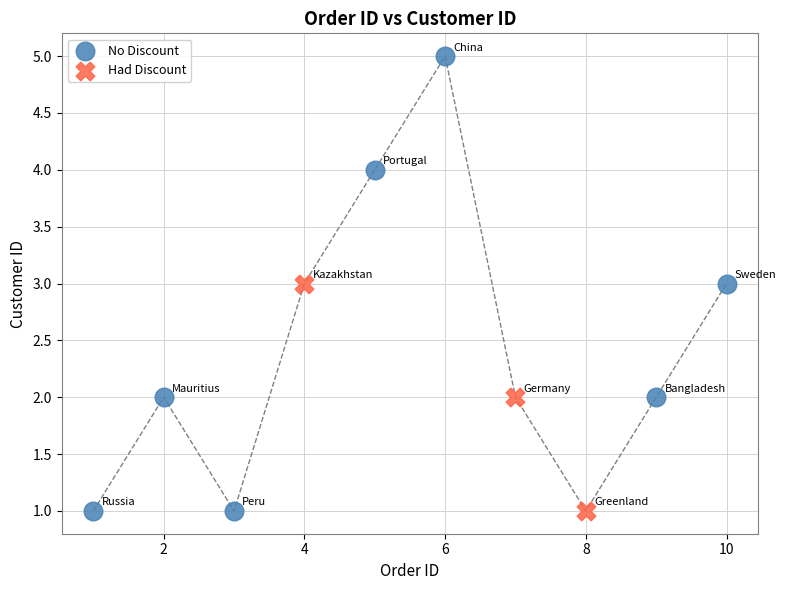

Which series has the widest spread of Y values?

No Discount